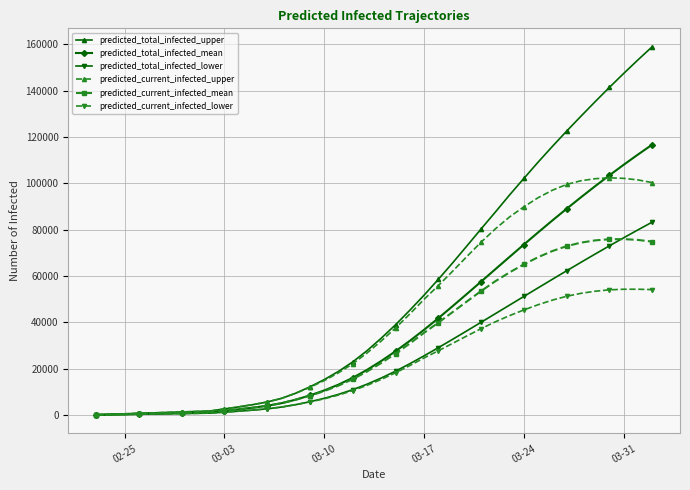

Which series has the largest range (max minus min)?

predicted_total_infected_upper